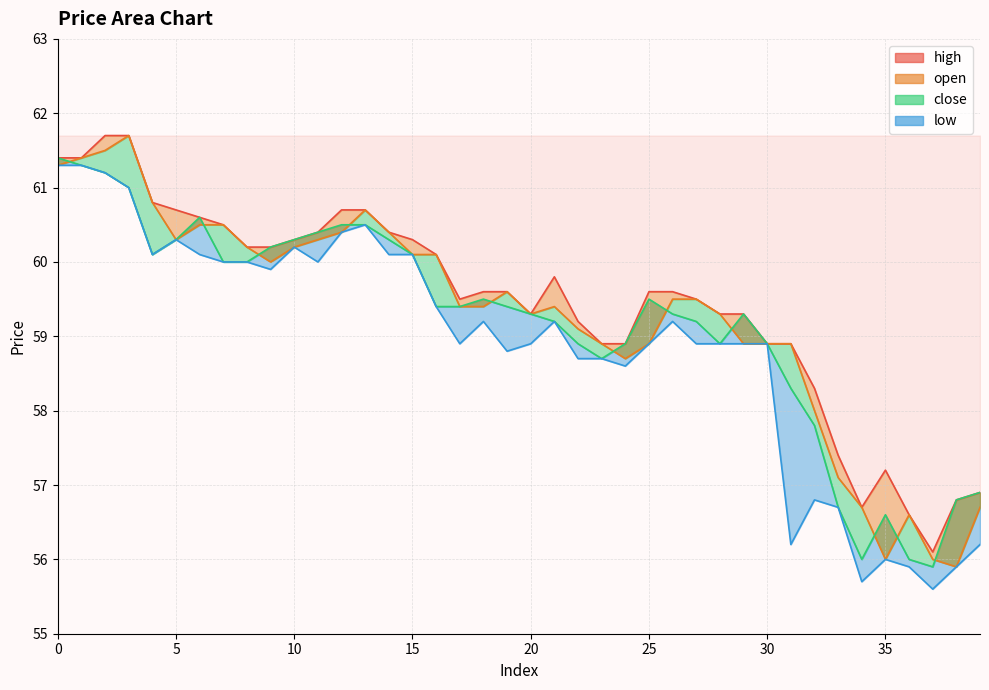

True or false: high and close intersect in this chart.

False